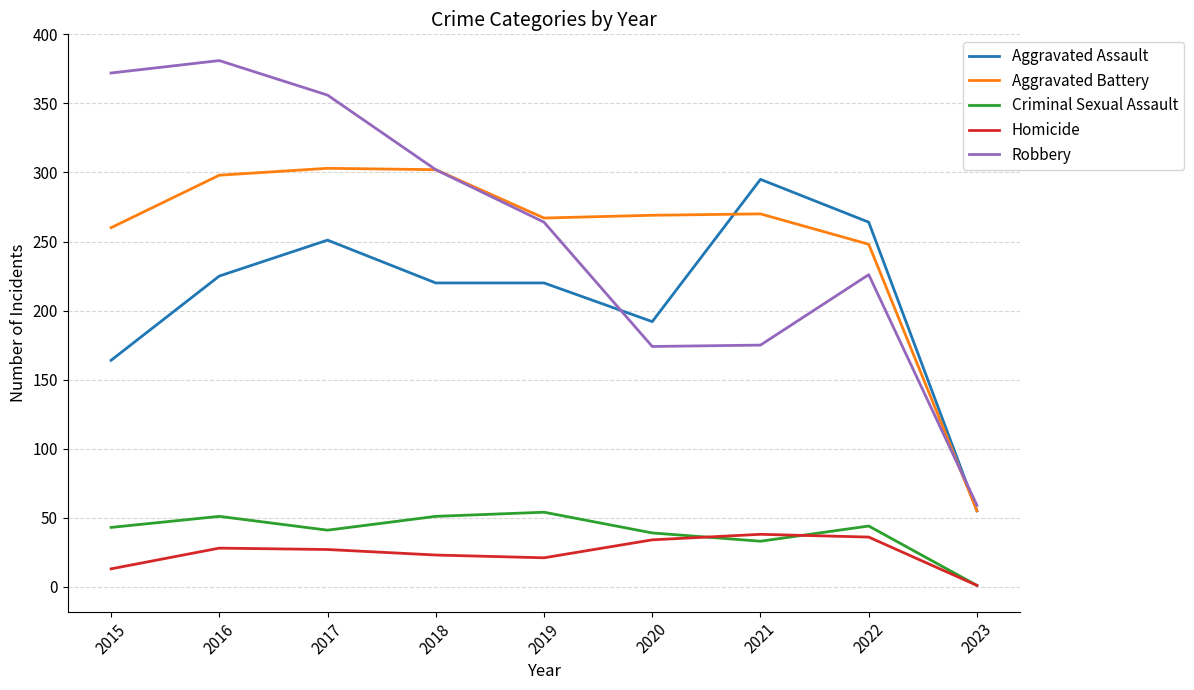

Which series has the largest total across all categories?

Robbery